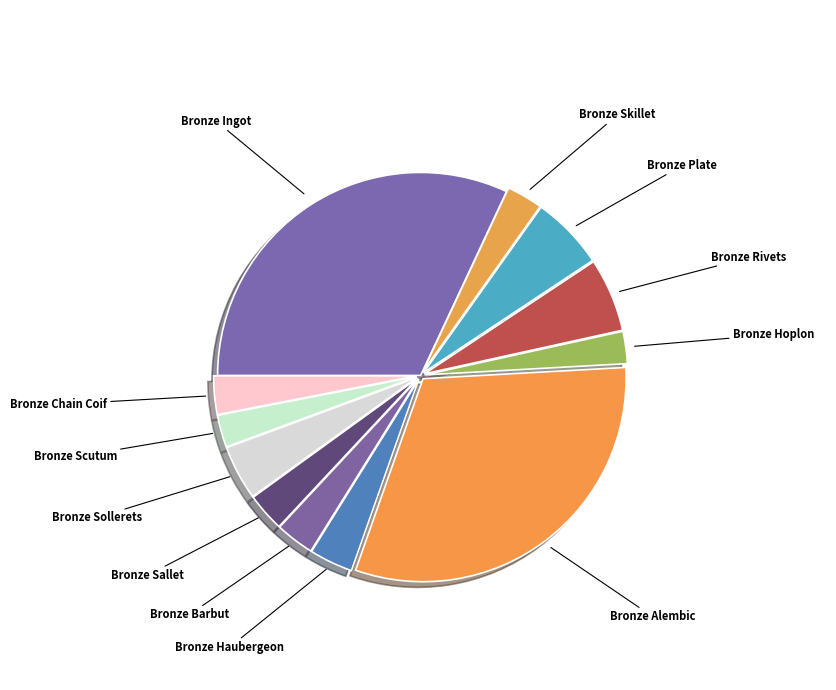

Rank the categories by value from lowest to highest.

Bronze Hoplon, Bronze Scutum, Bronze Skillet, Bronze Chain Coif, Bronze Sallet, Bronze Barbut, Bronze Haubergeon, Bronze Sollerets, Bronze Plate, Bronze Rivets, Bronze Alembic, Bronze Ingot